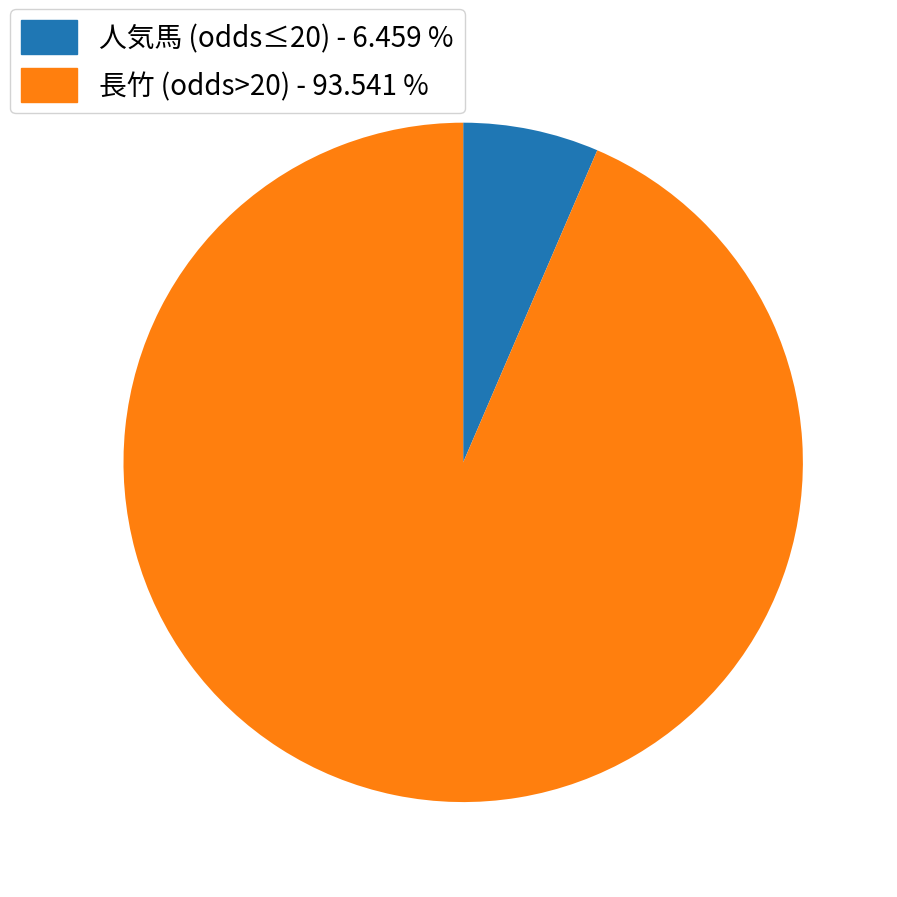

Is there a majority slice in this chart?

Yes